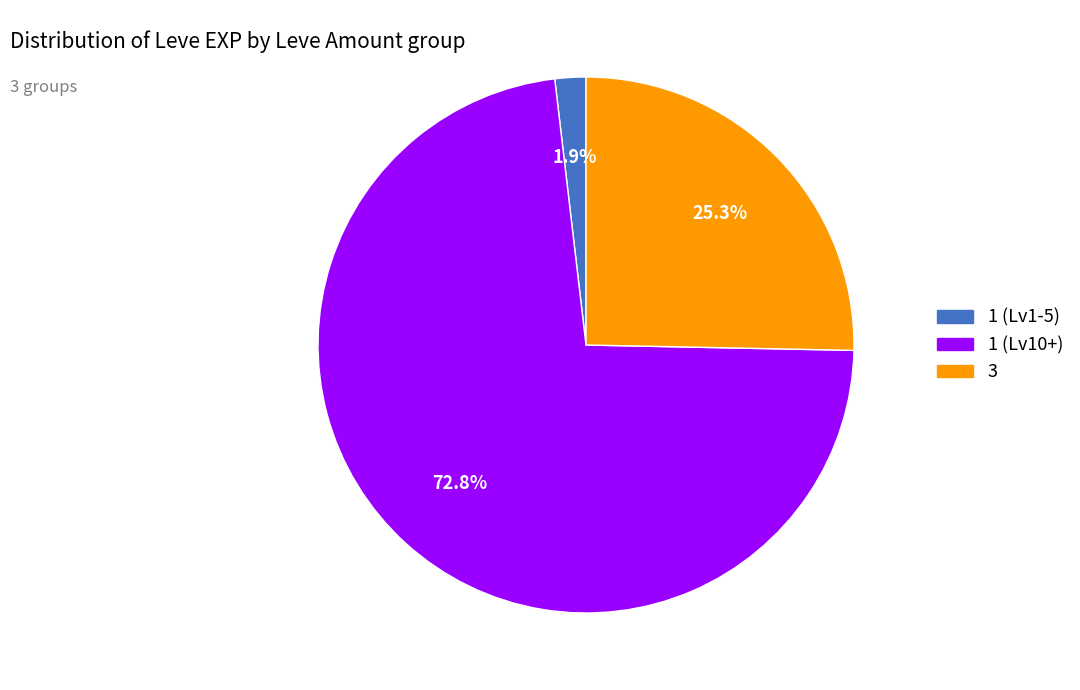

Does any single category account for the majority?

Yes